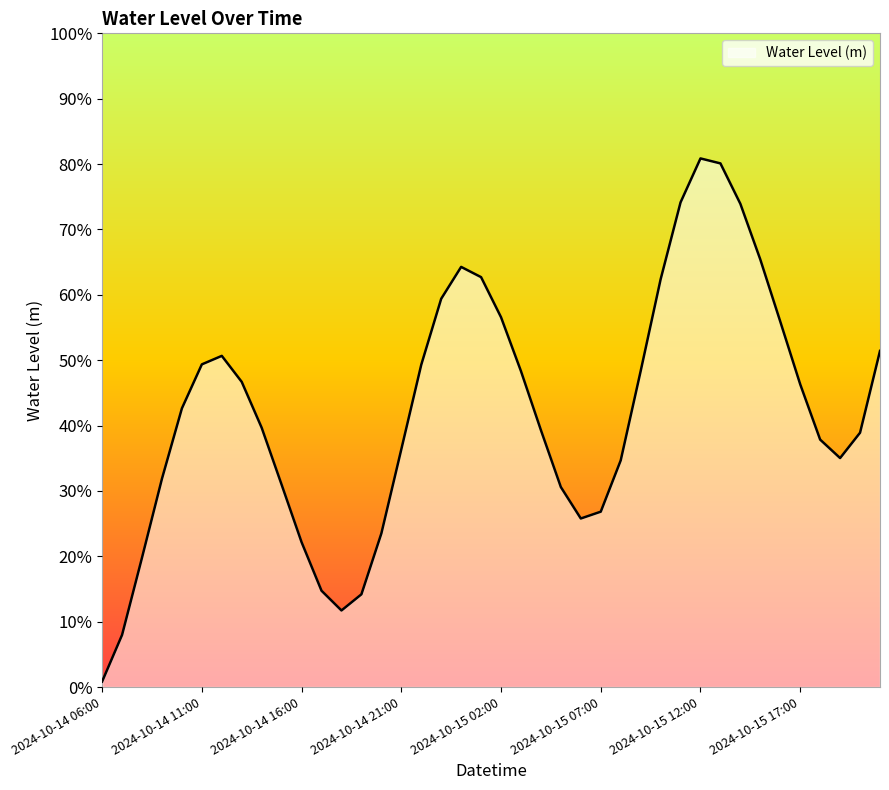

Does the chart have visible grid lines?

No